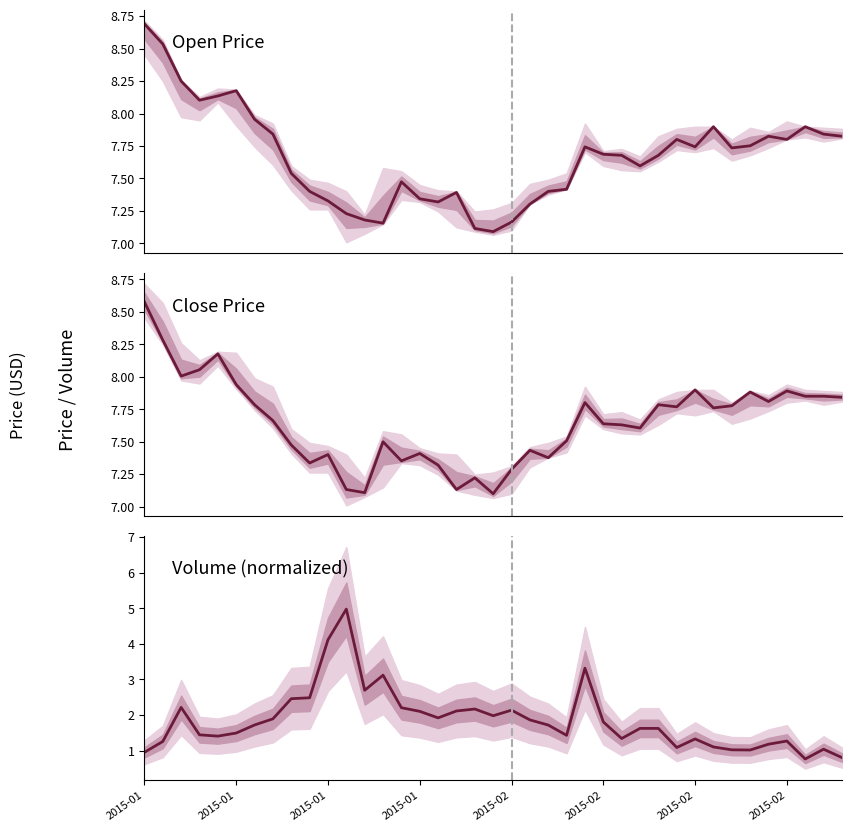

True or false: Volume (×10M) and Close Price cross at least once.

False